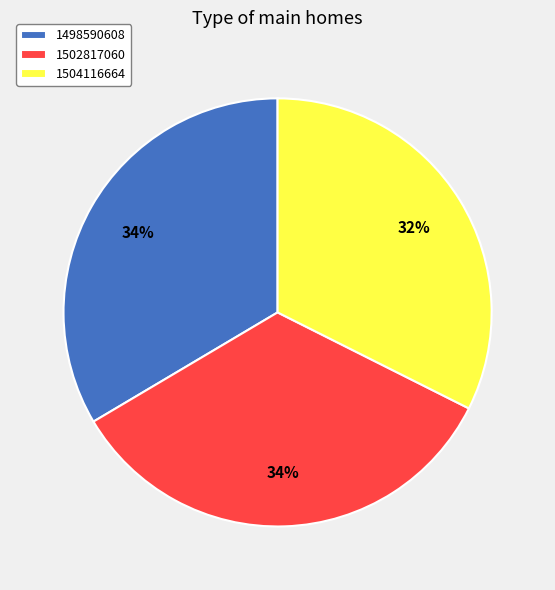

Approximately how many times larger is the value at 1498590608 compared to 1502817060?

1.0